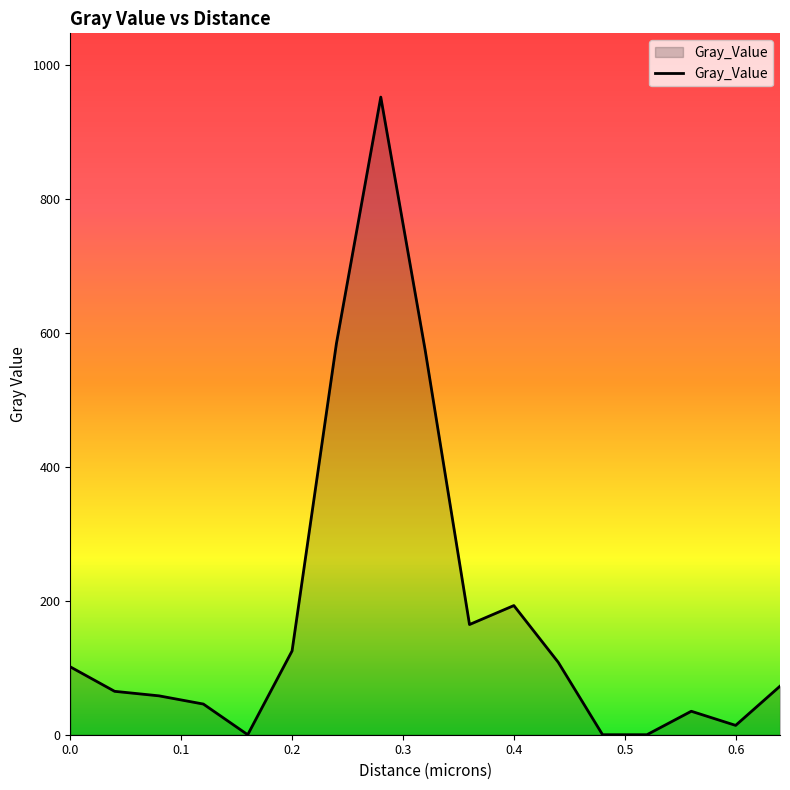

What is the maximum value shown in the chart?

951.8